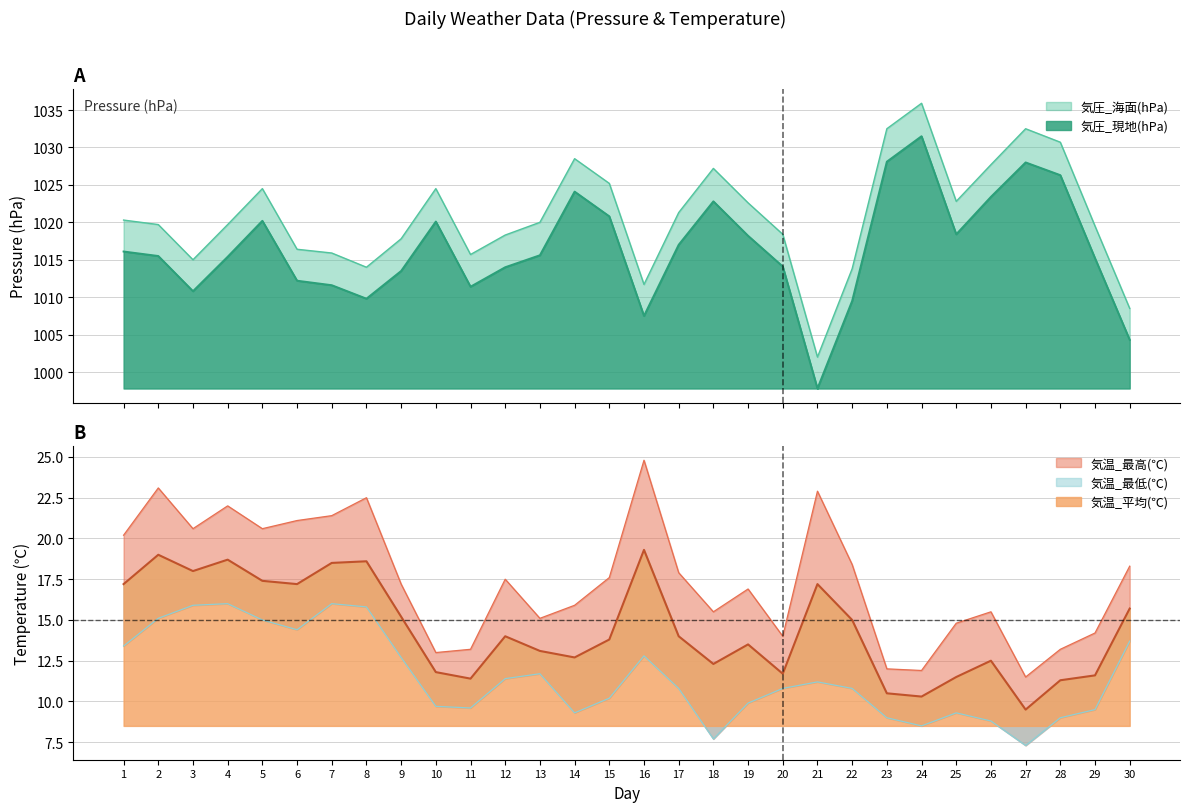

Where is the first local minimum for 気温_最低(℃)?

6